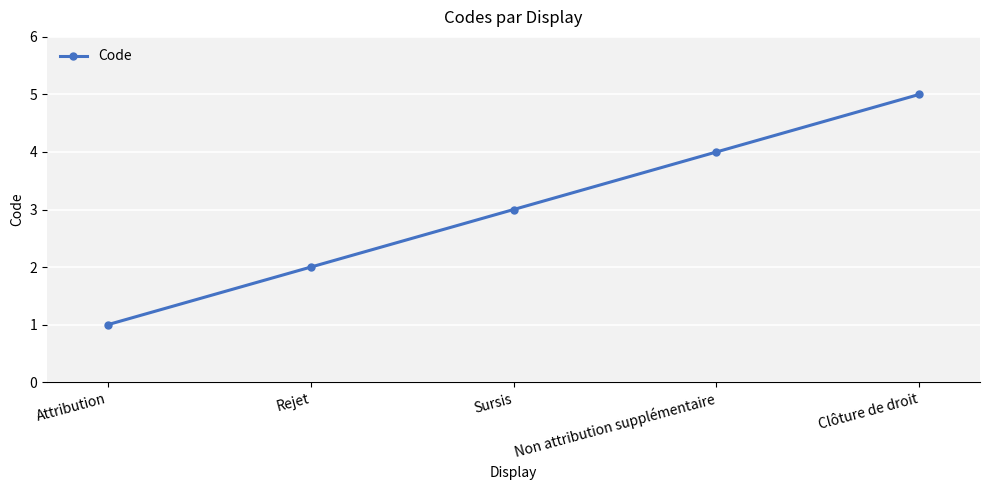

What is the difference between the values at Rejet and Clôture de droit?

3